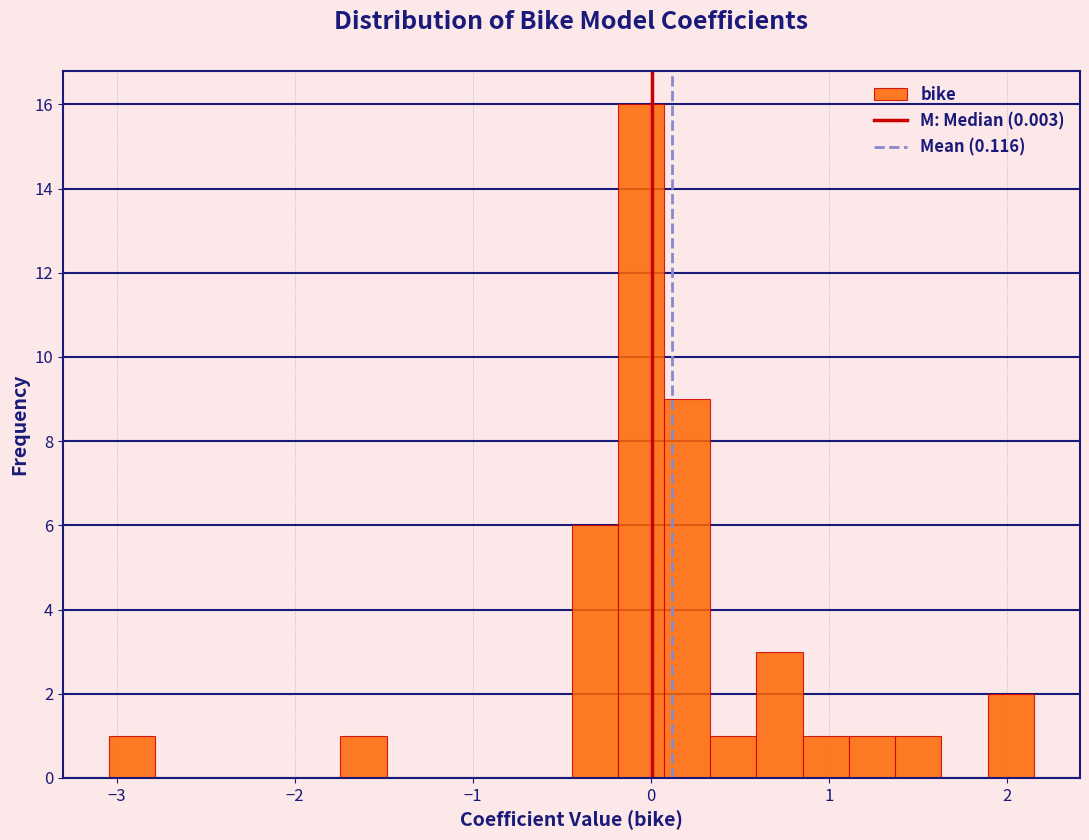

Read against the x-axis, roughly where is the centre of the tallest bar?

-0.1